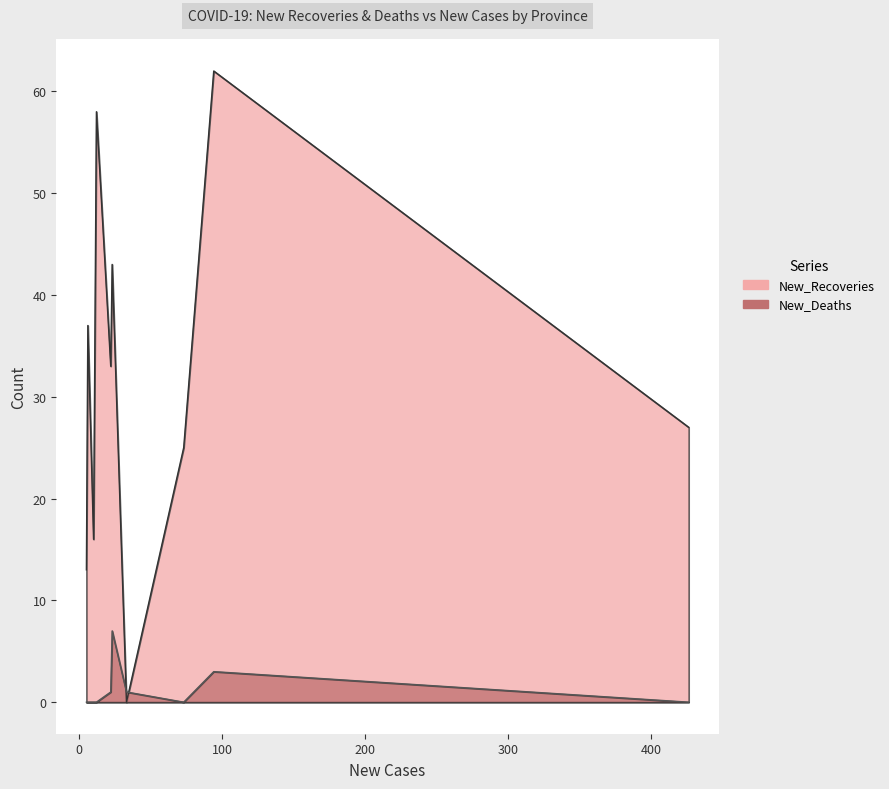

What is the difference between the maximum and minimum values in the New_Deaths series?

7